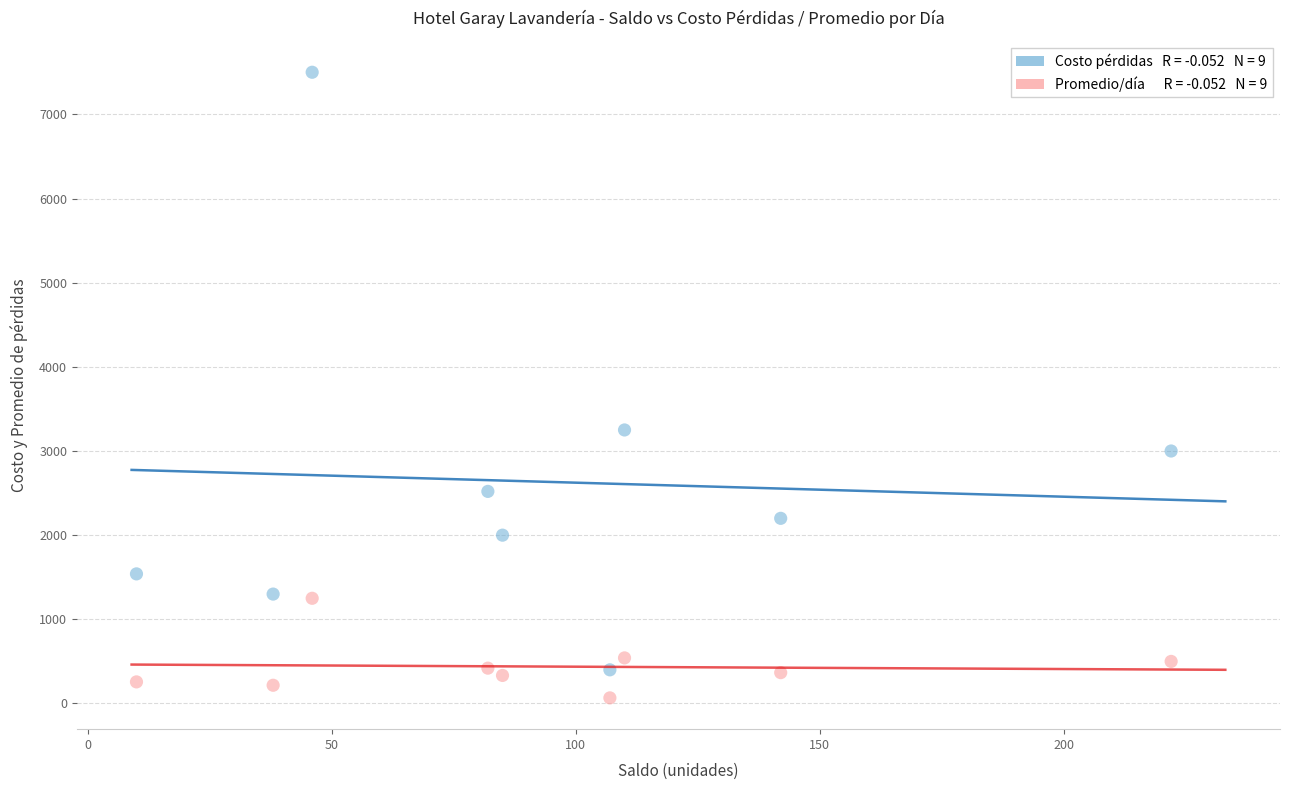

Across all data points, what is the range of X values (max minus min)?

212.0